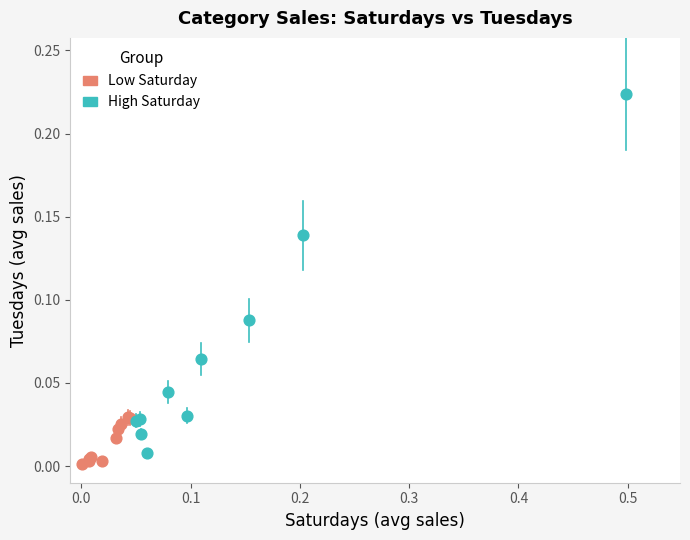

Which series has the largest Y range (max minus min)?

High Saturday